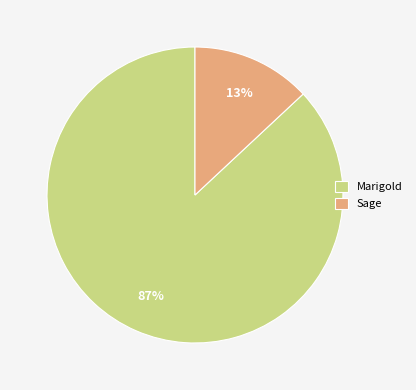

To the nearest percent, what is the difference between the largest and smallest slice percentages?

74%